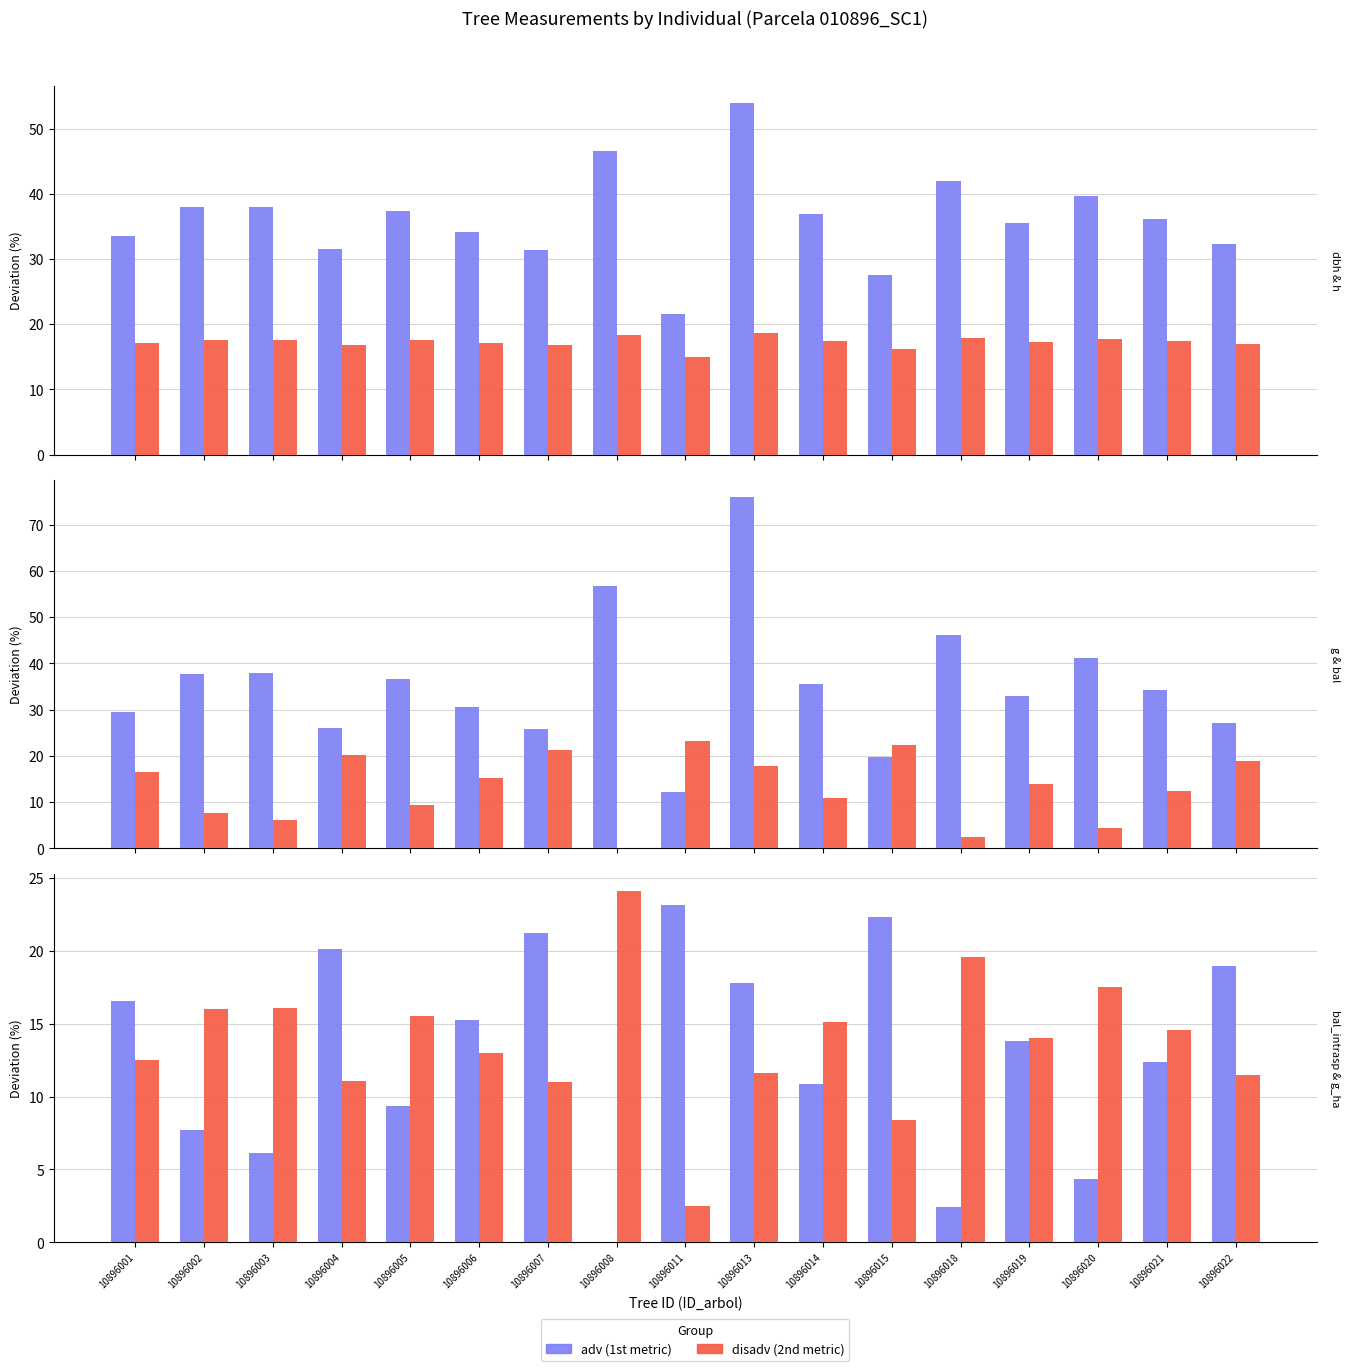

List the labels in order of g (÷30) value, smallest first.

10896011, 10896015, 10896007, 10896004, 10896022, 10896001, 10896006, 10896019, 10896021, 10896014, 10896005, 10896002, 10896003, 10896020, 10896018, 10896008, 10896013